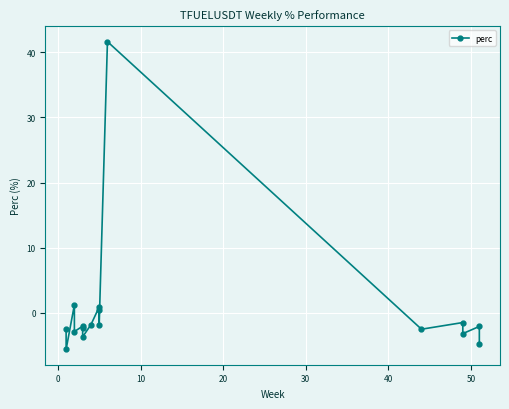

How many values are below zero?

13